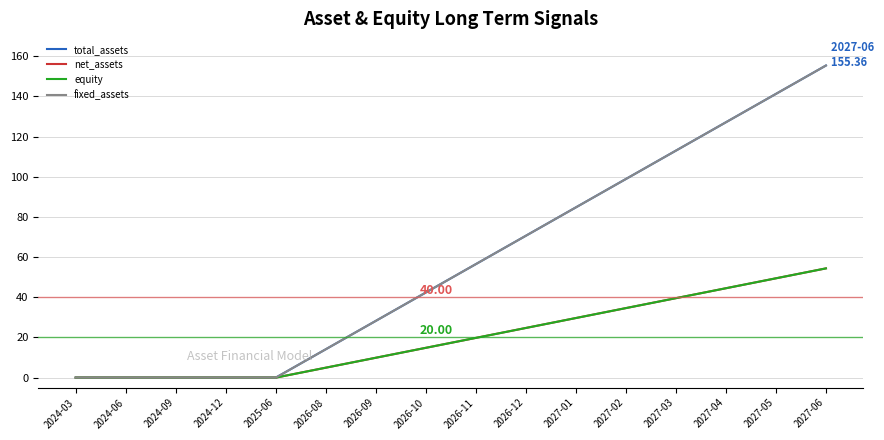

What is the label of the 2nd point from the left?

2024-06